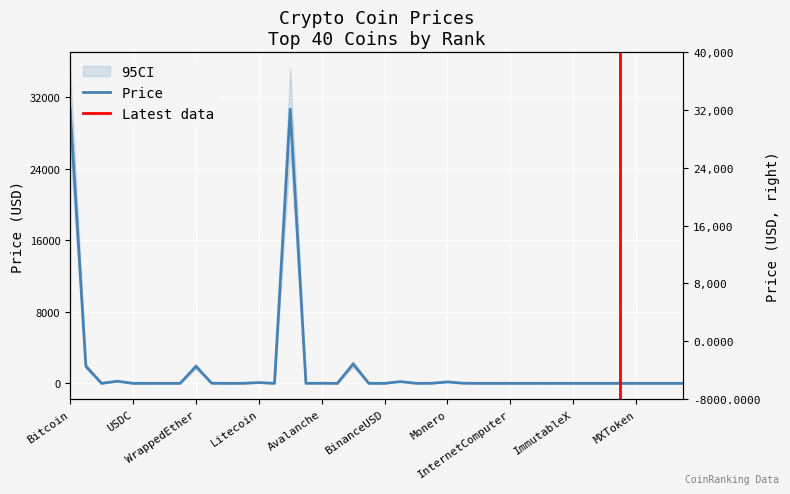

At which label does the data first exceed 2?

Bitcoin